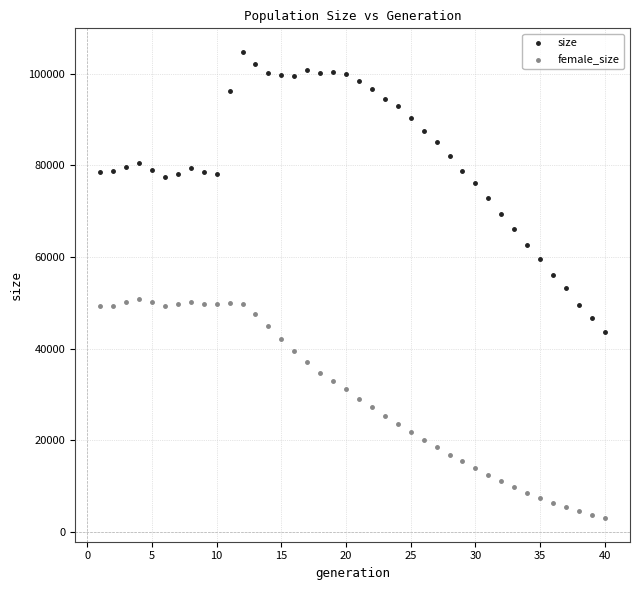

Which series has the largest Y range (max minus min)?

size